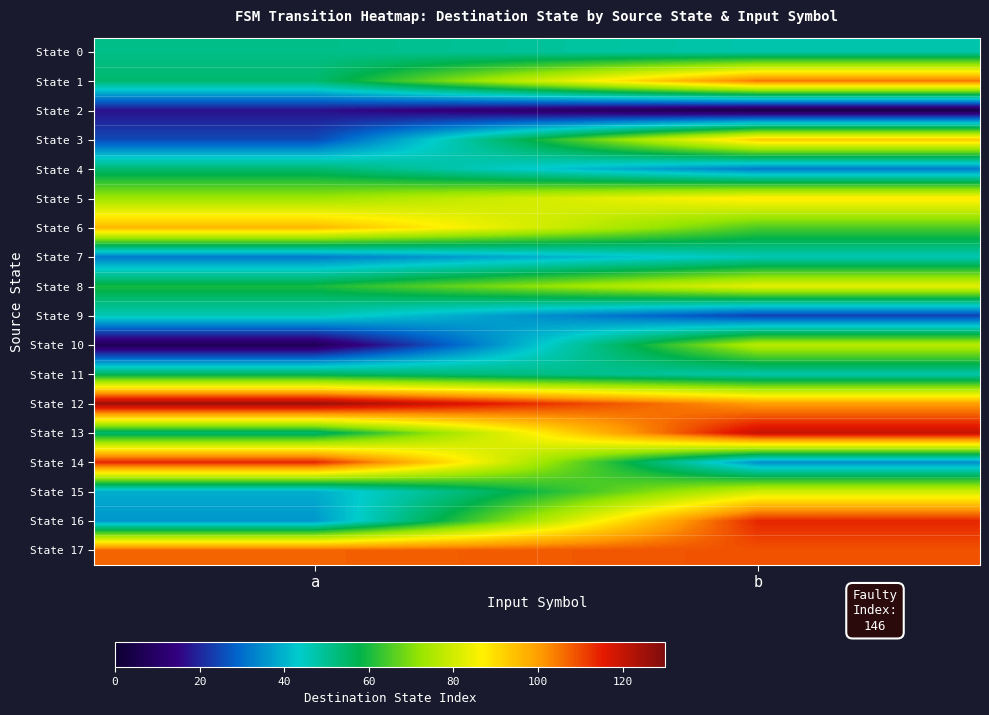

Which series has the largest total across all categories?

State 12